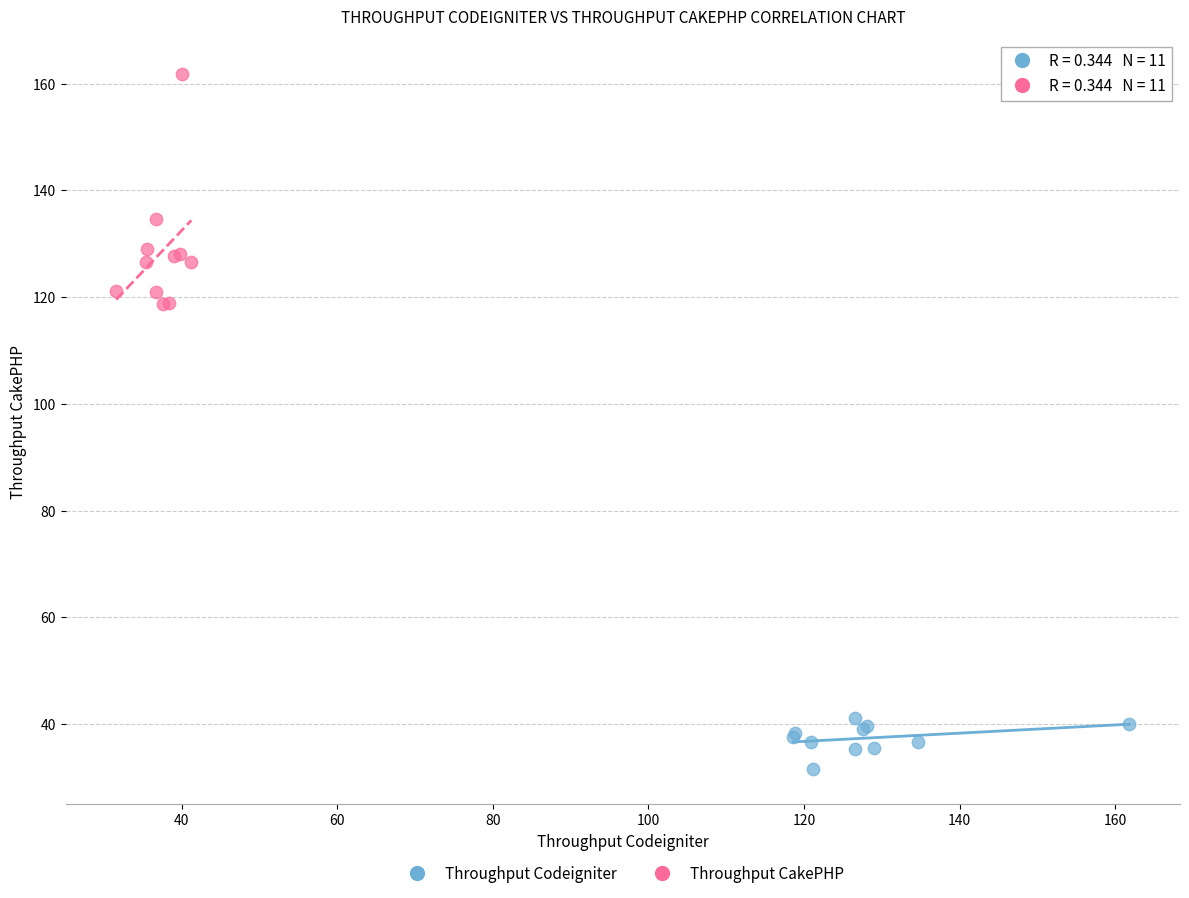

Which series reaches the minimum Y coordinate?

Throughput Codeigniter